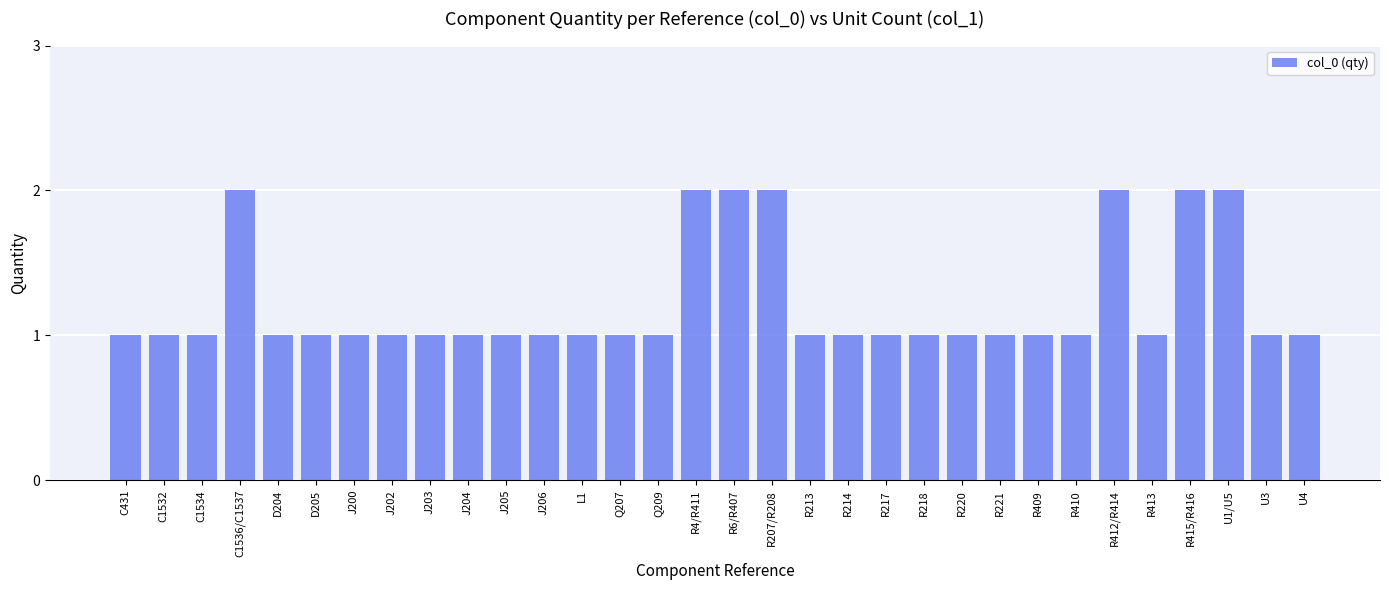

Reading right to left, what are all the values shown in this chart?

1	1	2	2	1	2	1	1	1	1	1	1	1	1	2	2	2	1	1	1	1	1	1	1	1	1	1	1	2	1	1	1